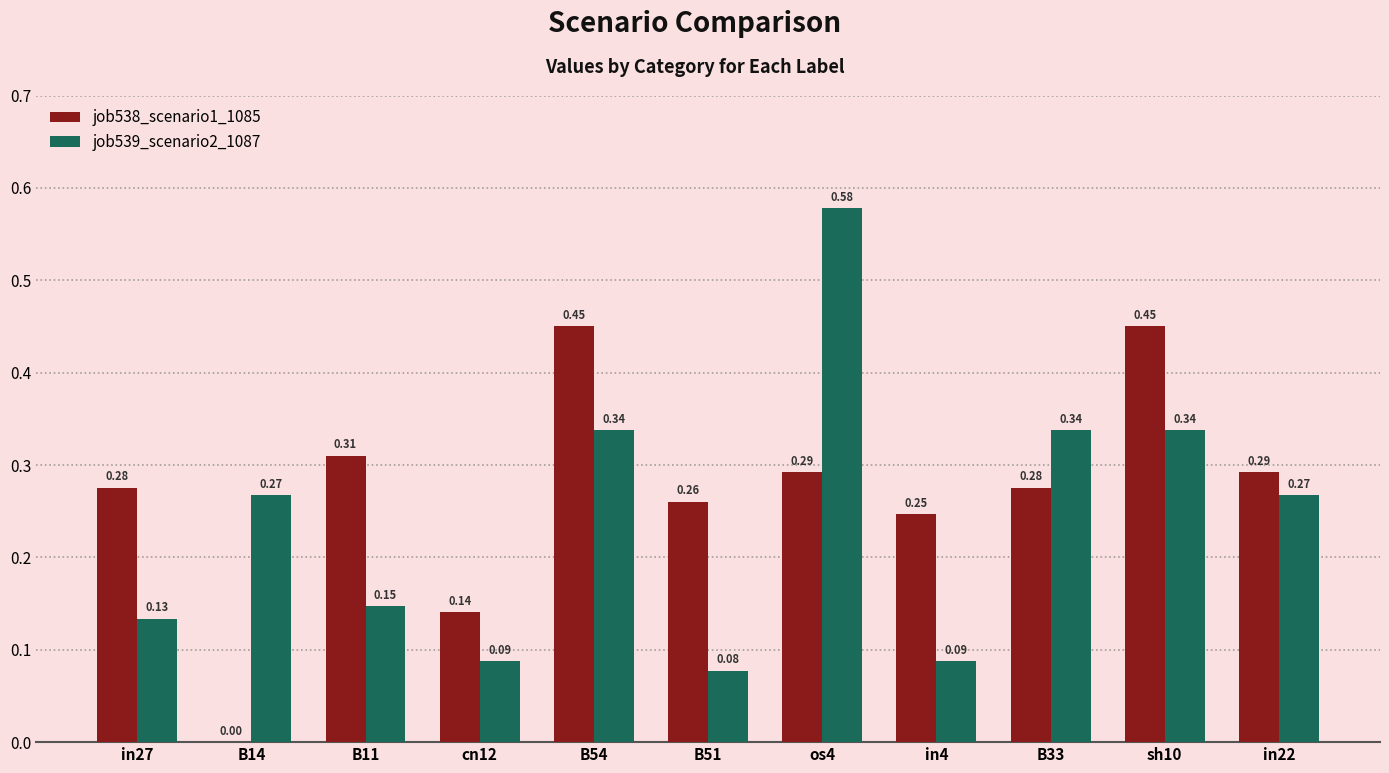

What is the sum of all job539_scenario2_1087 values?

2.7